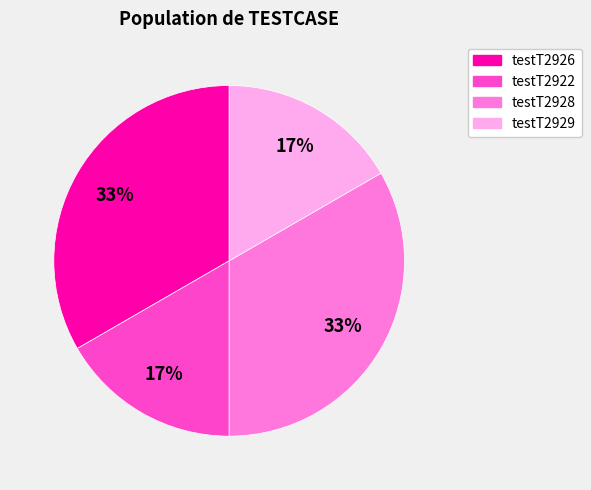

To the nearest percent, what is the average slice percentage?

25%